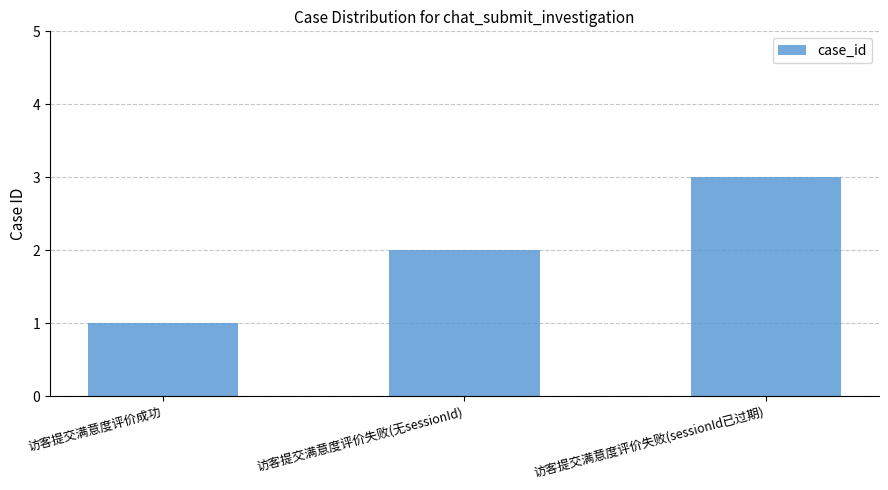

What is the smallest value displayed?

1